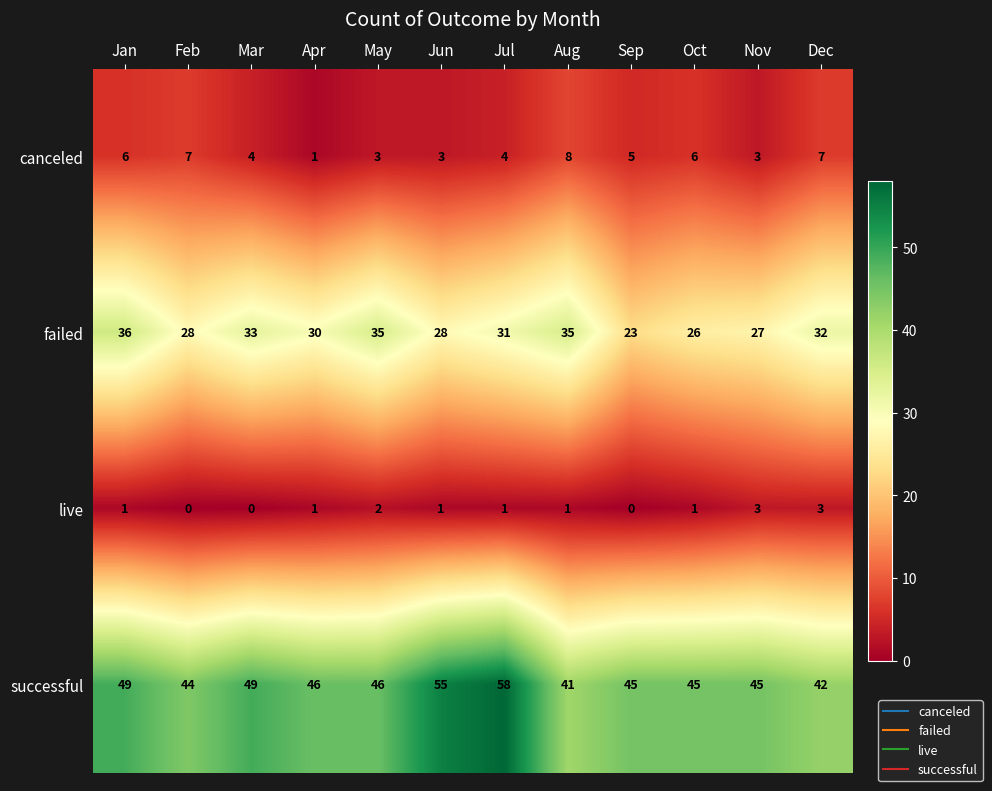

Is it true that failed equals 32 at Dec?

True